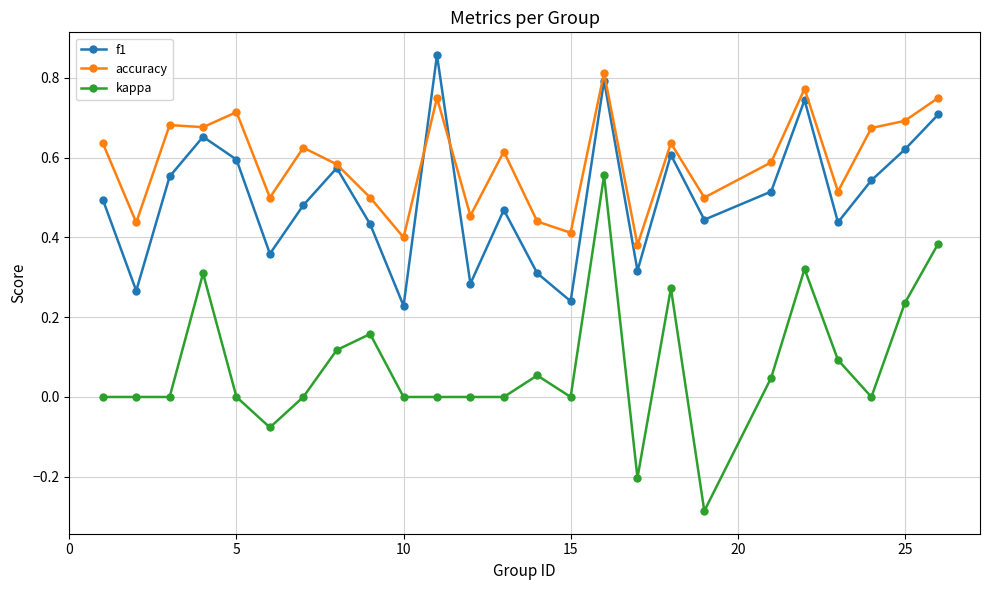

Which series has the widest spread of values?

kappa